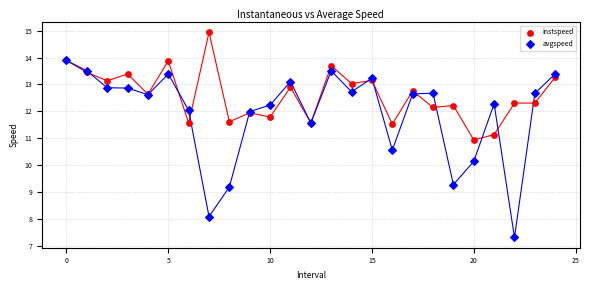

Which series reaches the maximum Y coordinate?

instspeed